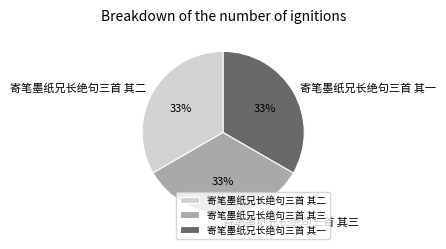

True or false: 寄笔墨纸兄长绝句三首 其二 accounts for 22% of the total.

False